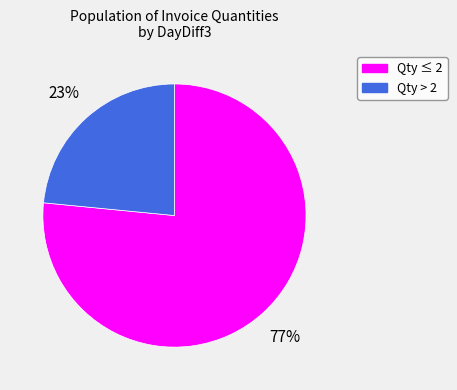

Is the sum of Qty > 2 and Qty ≤ 2 greater than half?

Yes